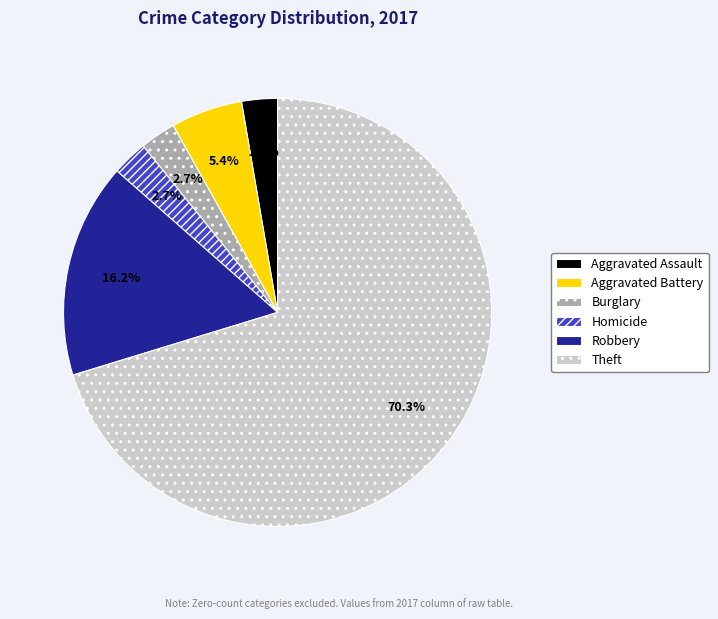

Which category has the biggest portion of the pie?

Theft